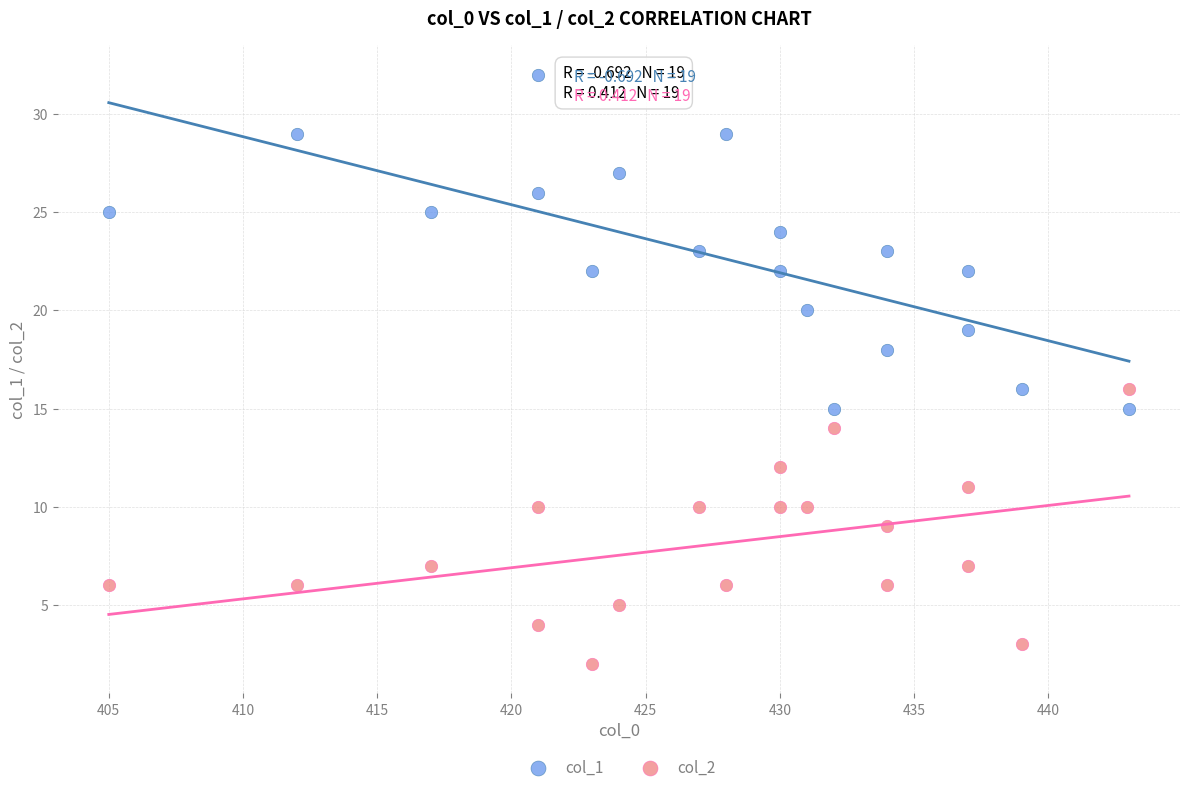

Across all data points, what is the range of Y values (max minus min)?

30